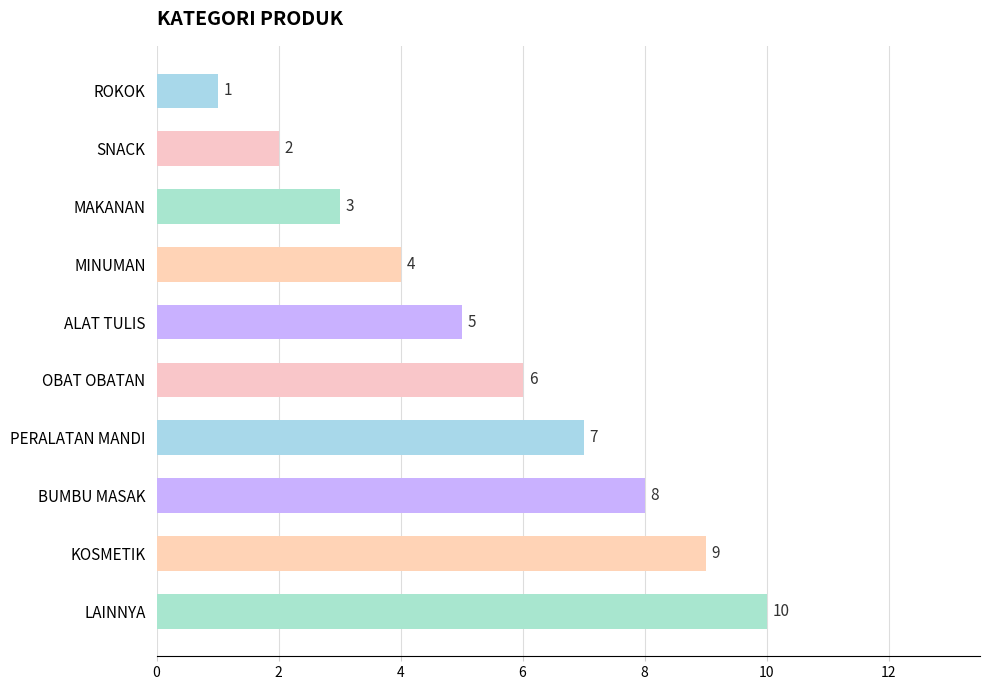

What is the difference between the maximum and second lowest values?

8